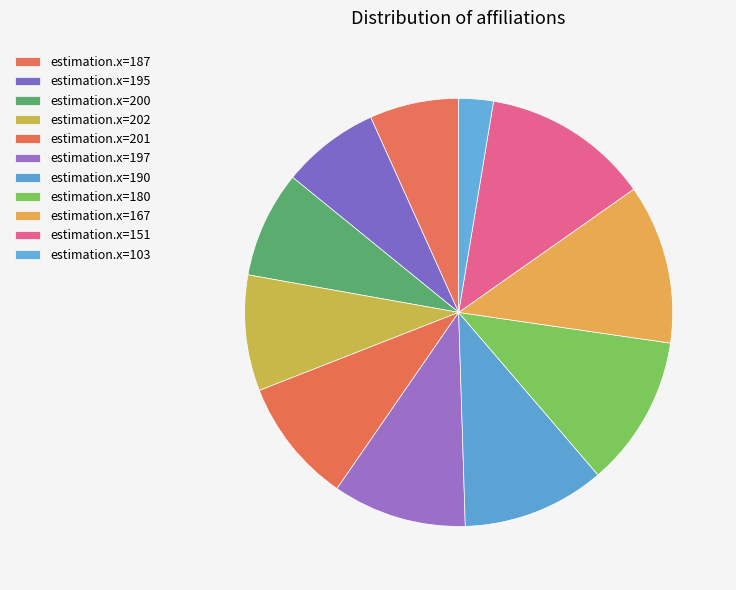

How many slices are in this pie chart?

11